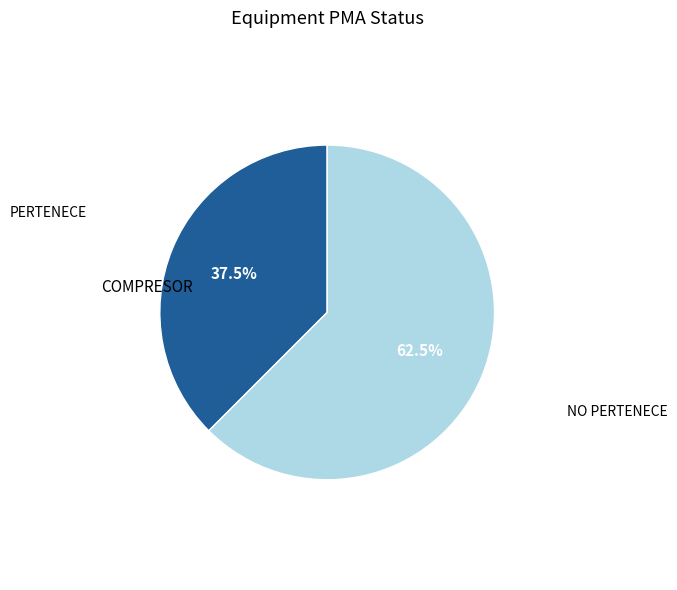

To the nearest percent, what is the average slice percentage?

50%